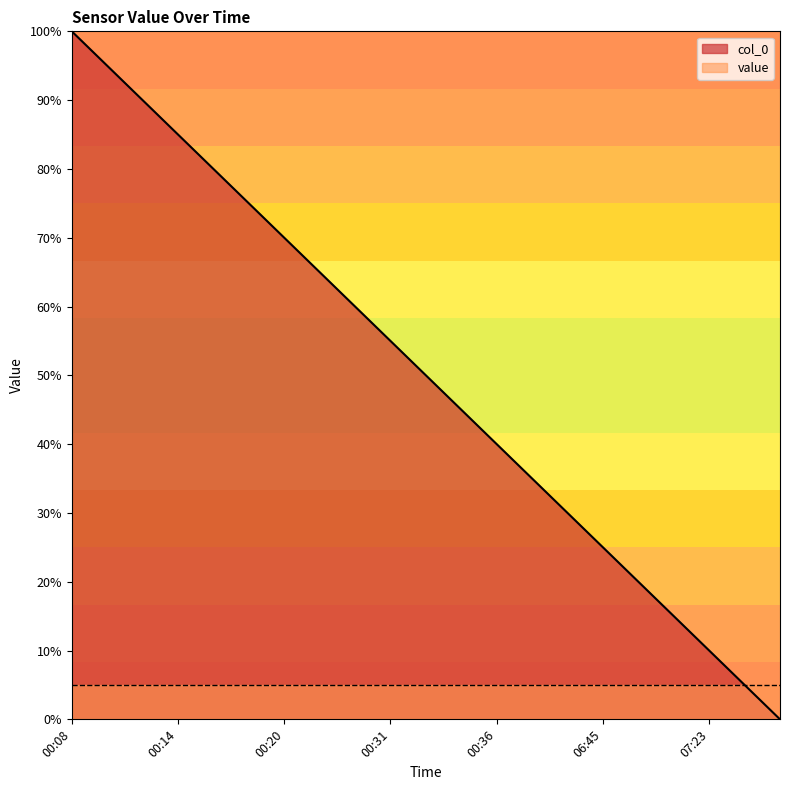

The chart shows a value of 139.3 at 00:14. True or false?

False